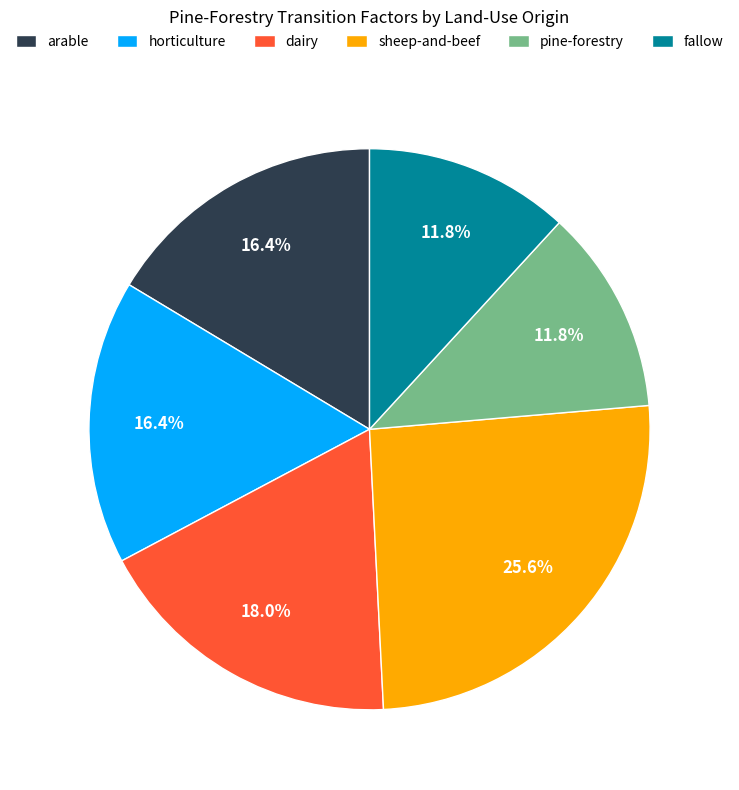

Is it true that arable is 16% of the pie?

True